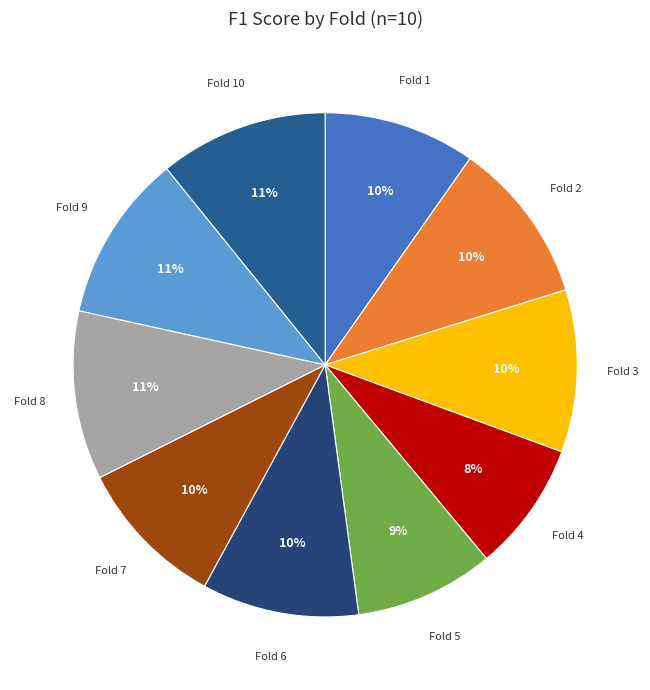

Is it true that Fold 9 is 1% of the pie?

False